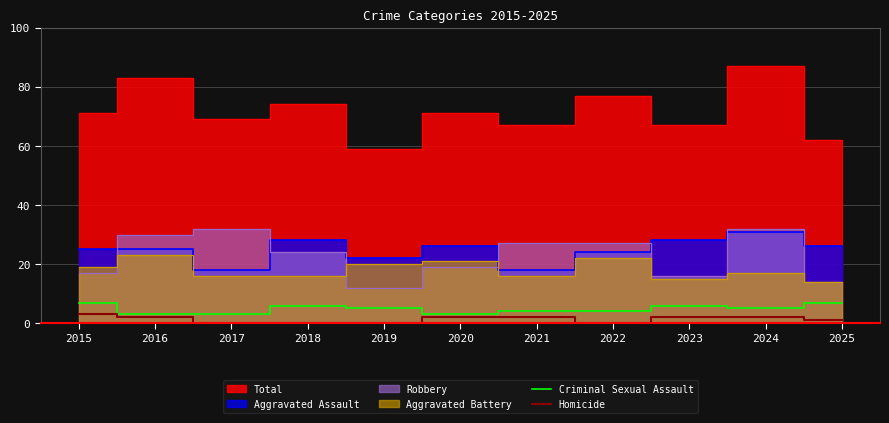

Is it true that Criminal Sexual Assault equals 12 at 2025?

False